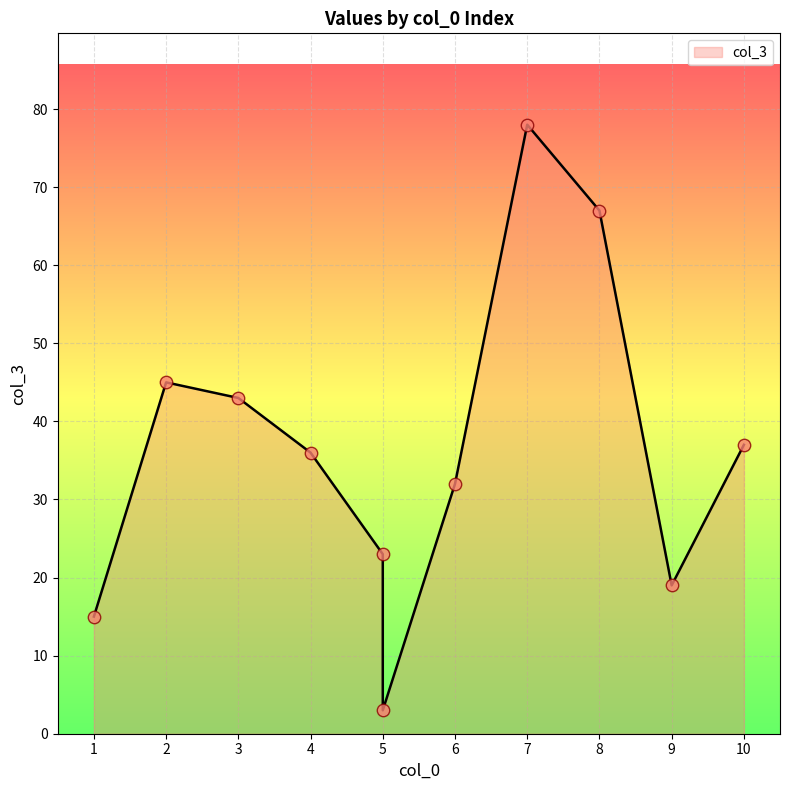

Approximately how many times larger is the value at 5 compared to 5?

7.7